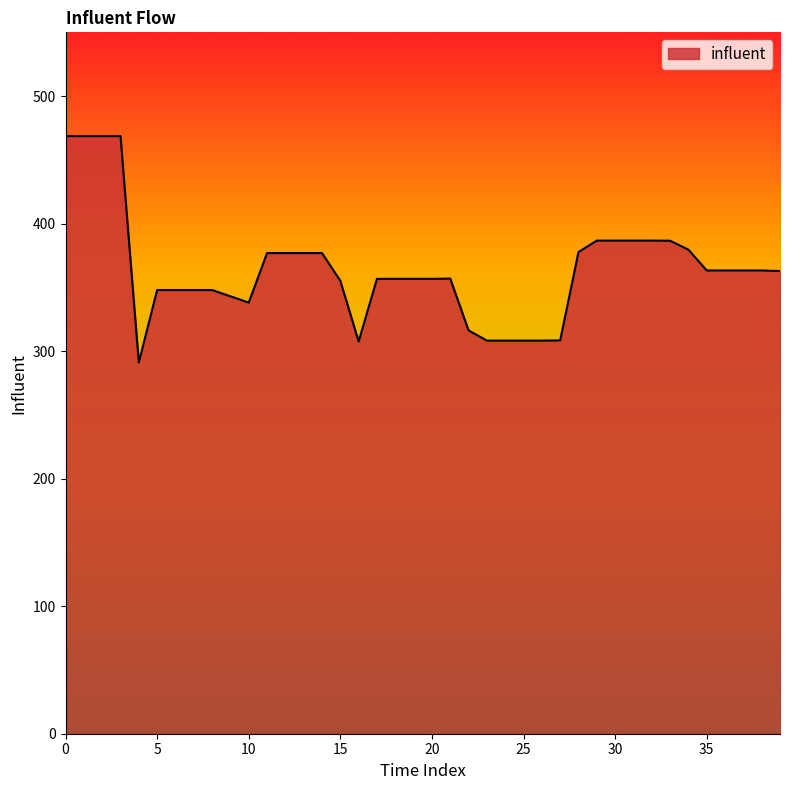

What is the minimum value shown in the chart?

291.1